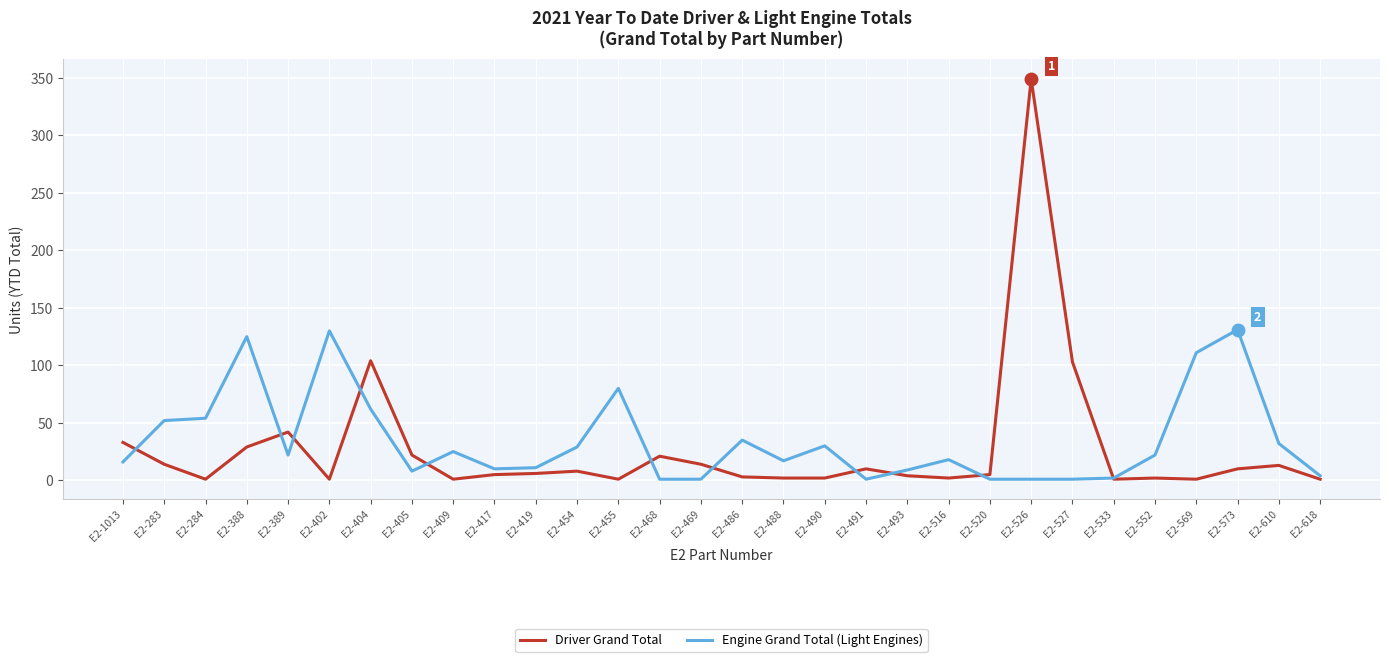

Which series has the largest total across all categories?

Engine Grand Total (Light Engines)